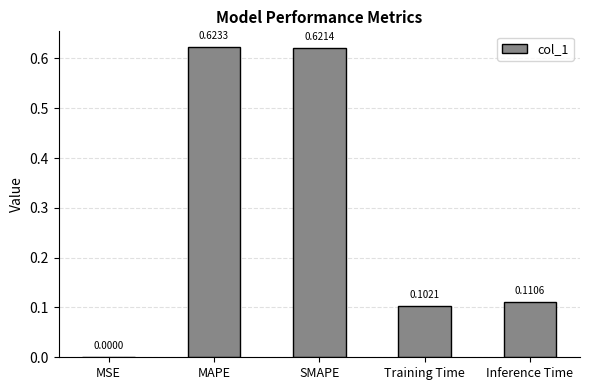

What is the average value?

0.3